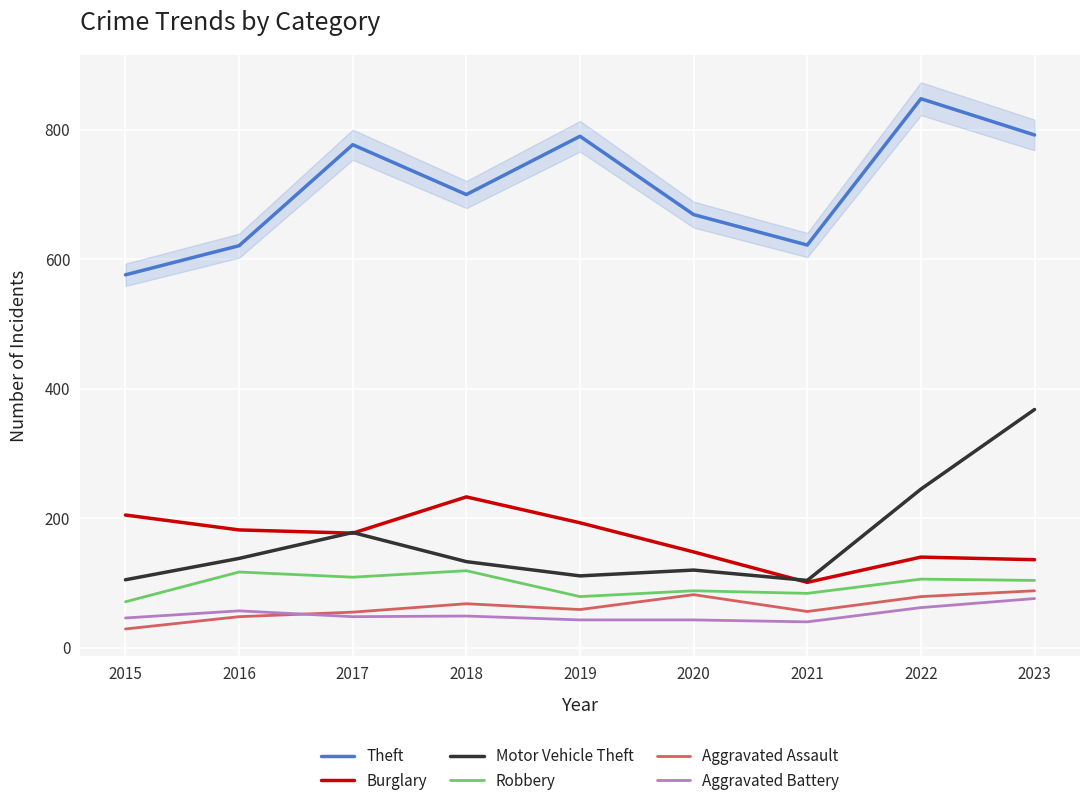

True or false: Burglary has a value of 136 at 2023.

True